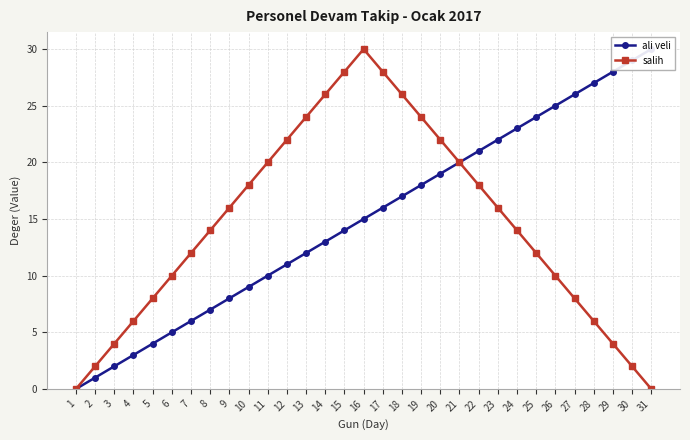

How many series are shown in this chart?

2